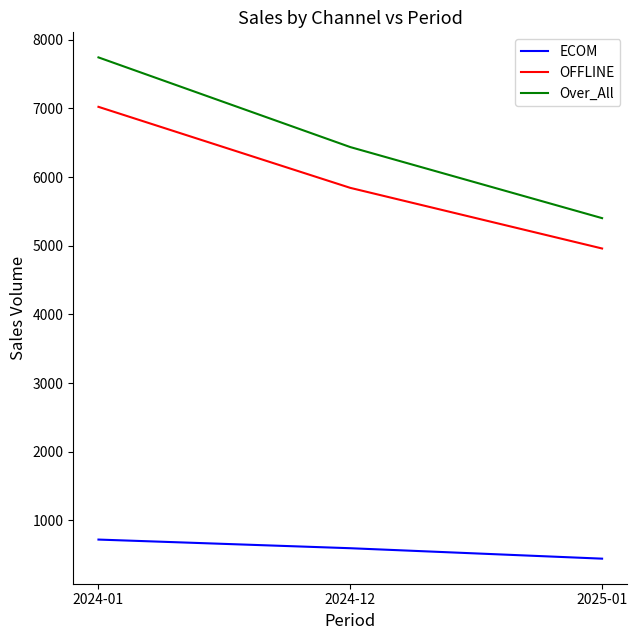

The value of OFFLINE at 2024-01 is 7022. True or false?

True